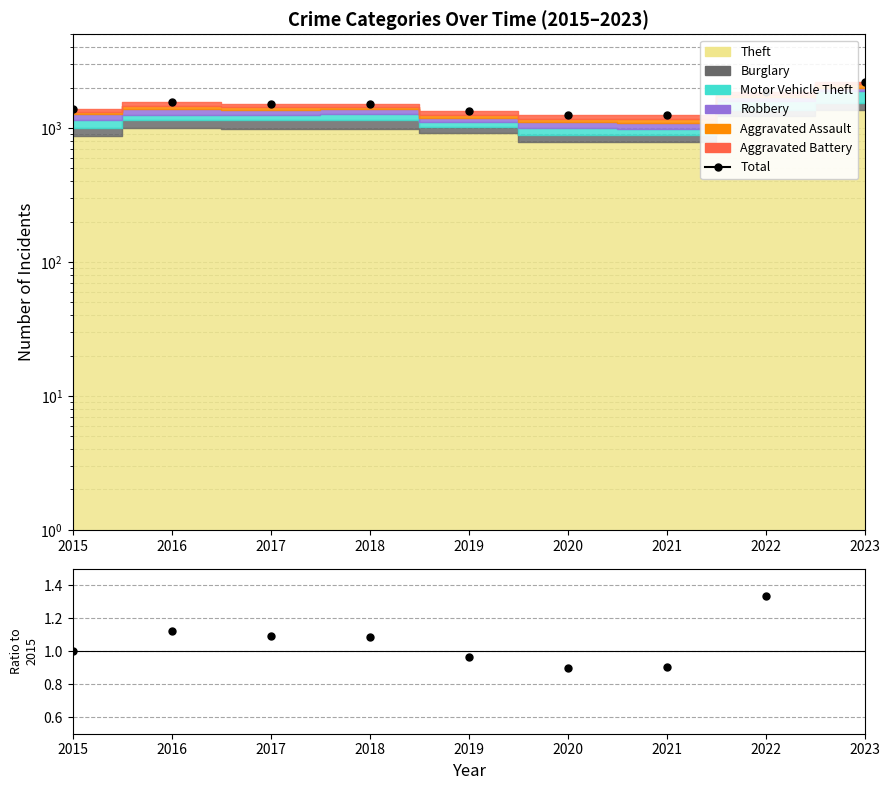

True or false: Total and Ratio cross at least once.

False